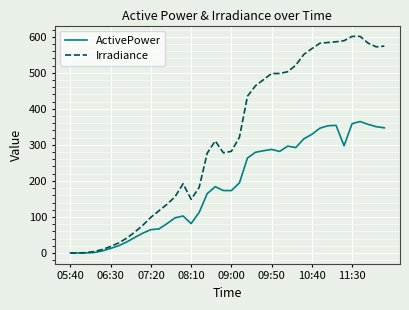

Which series has the largest range (max minus min)?

Irradiance